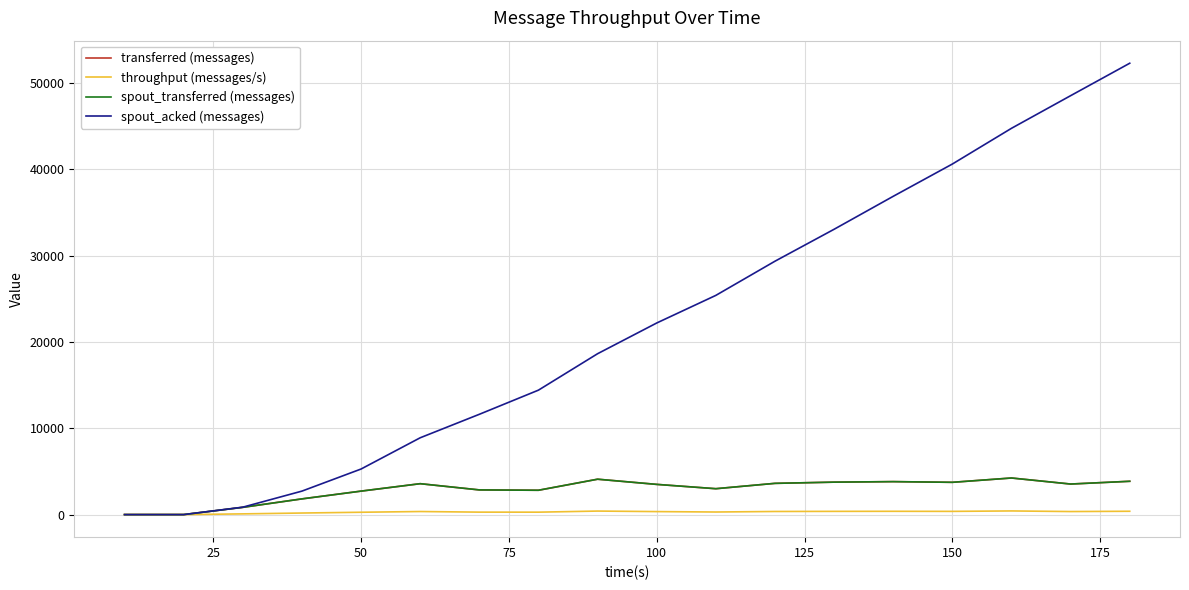

Is this an area chart (filled region under the line)?

No